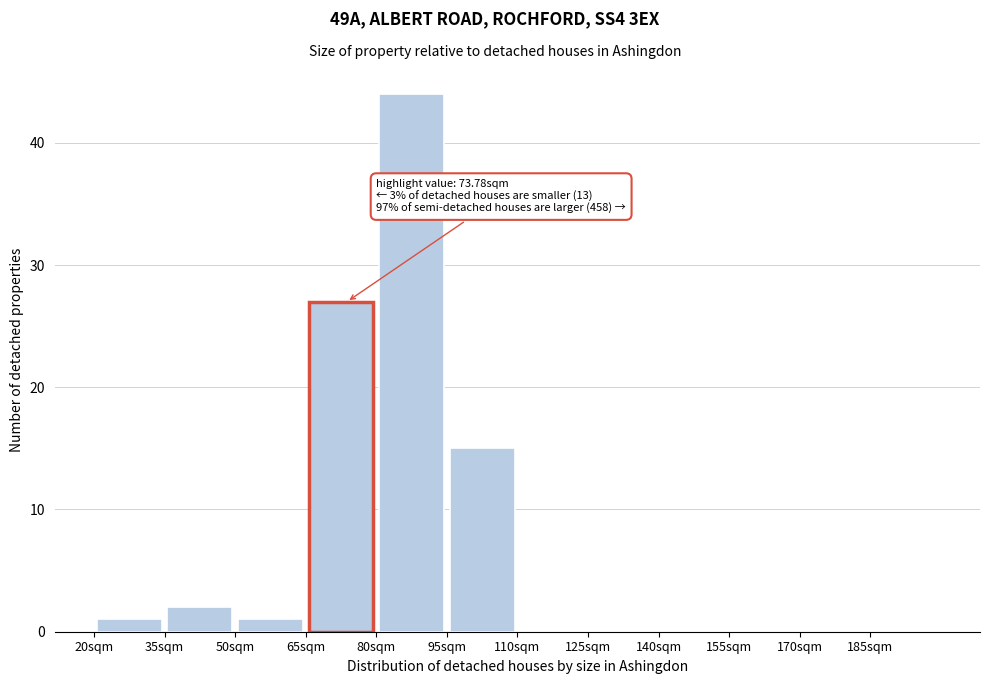

Which range on the x-axis has the tallest bar?

80 to 95